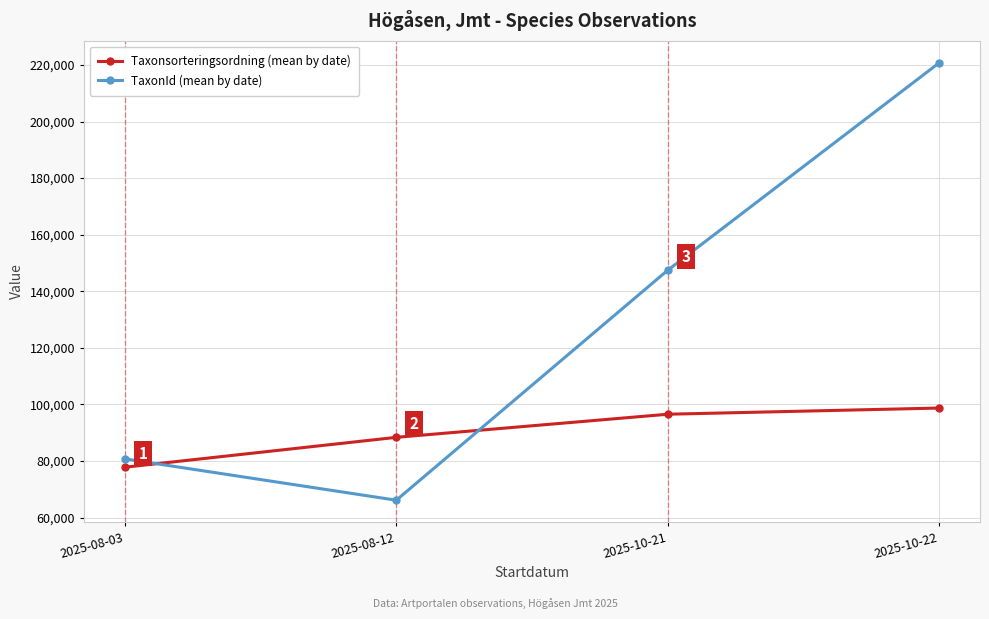

Which series ends up on top after the final intersection of TaxonId (mean by date) and Taxonsorteringsordning (mean by date)?

TaxonId (mean by date)